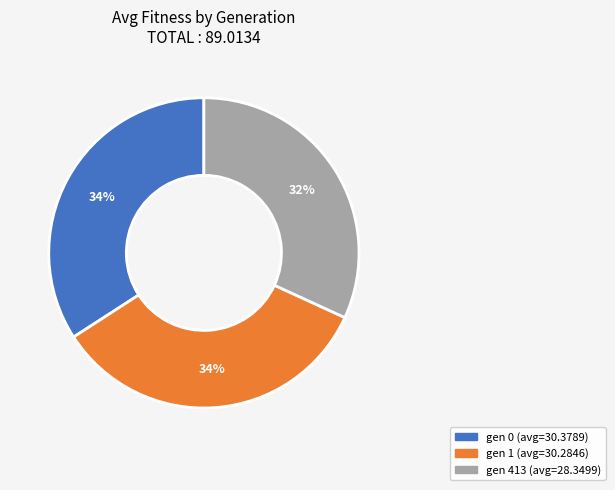

Does gen 1 (avg=30.2846) account for over 50% of the chart?

No